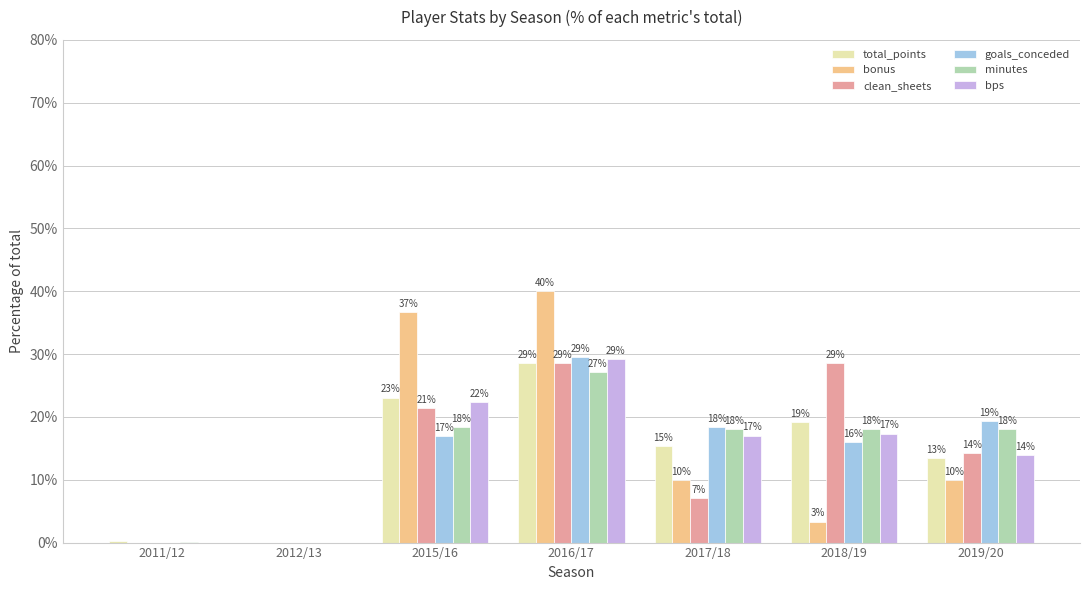

Is it true that bps equals 0.0 at 2012/13?

True